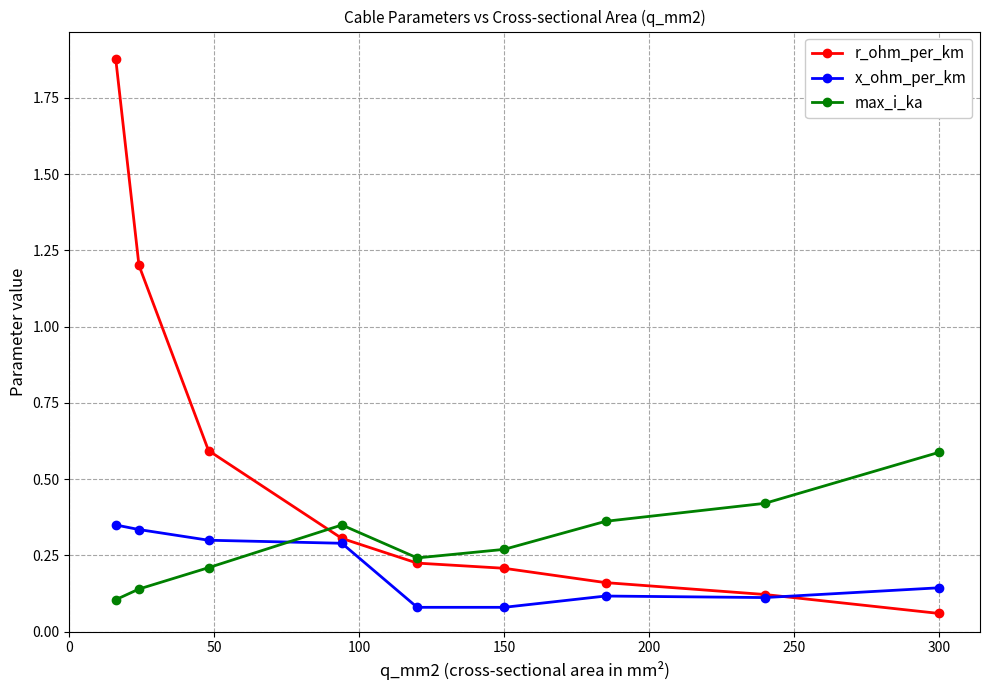

At how many categories does at least one series exceed 0?

9